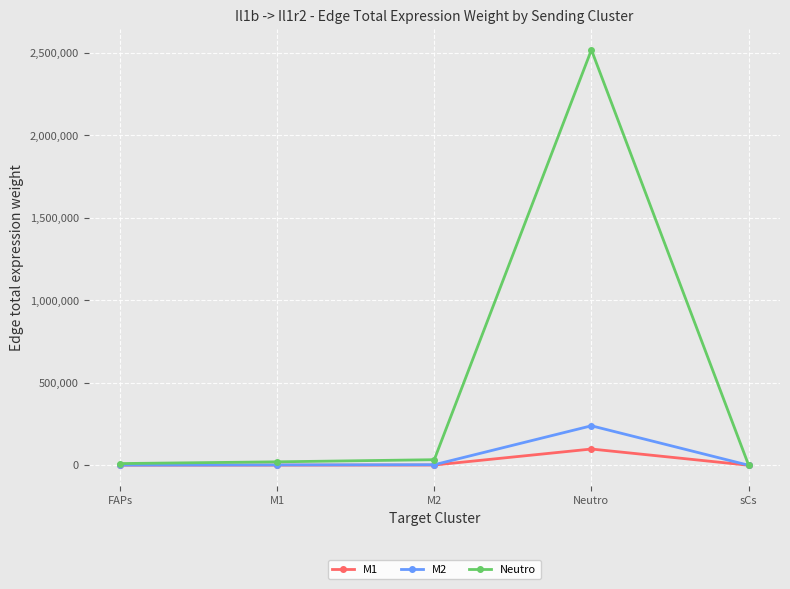

At which label does M1 reach its peak?

Neutro